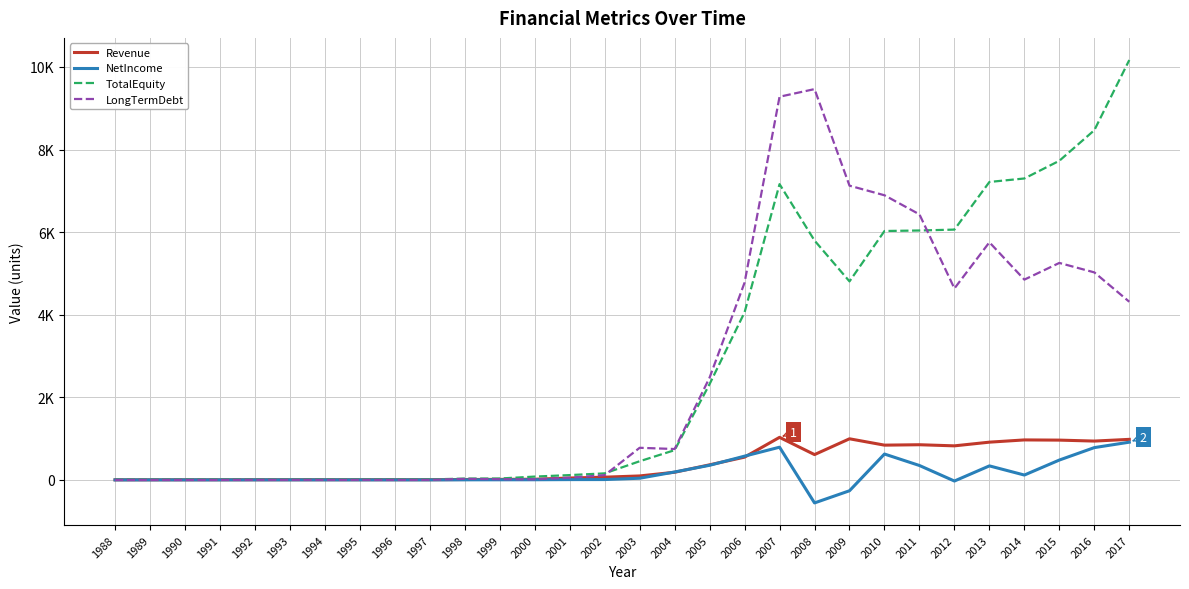

What is the sum of the NetIncome values at 1992 and 1990?

3.0